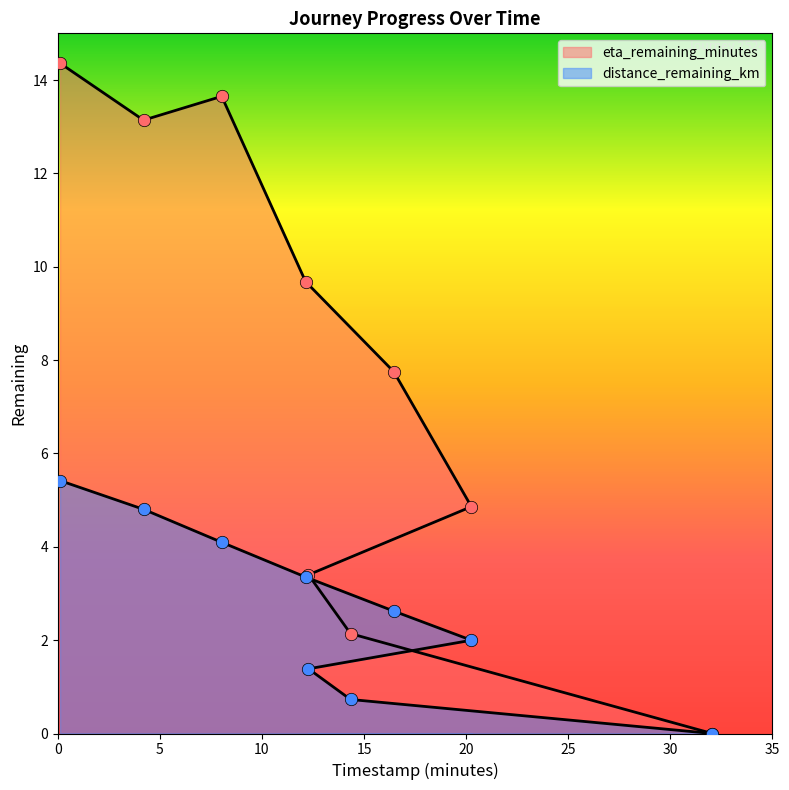

Which series has the largest total across all categories?

eta_remaining_minutes